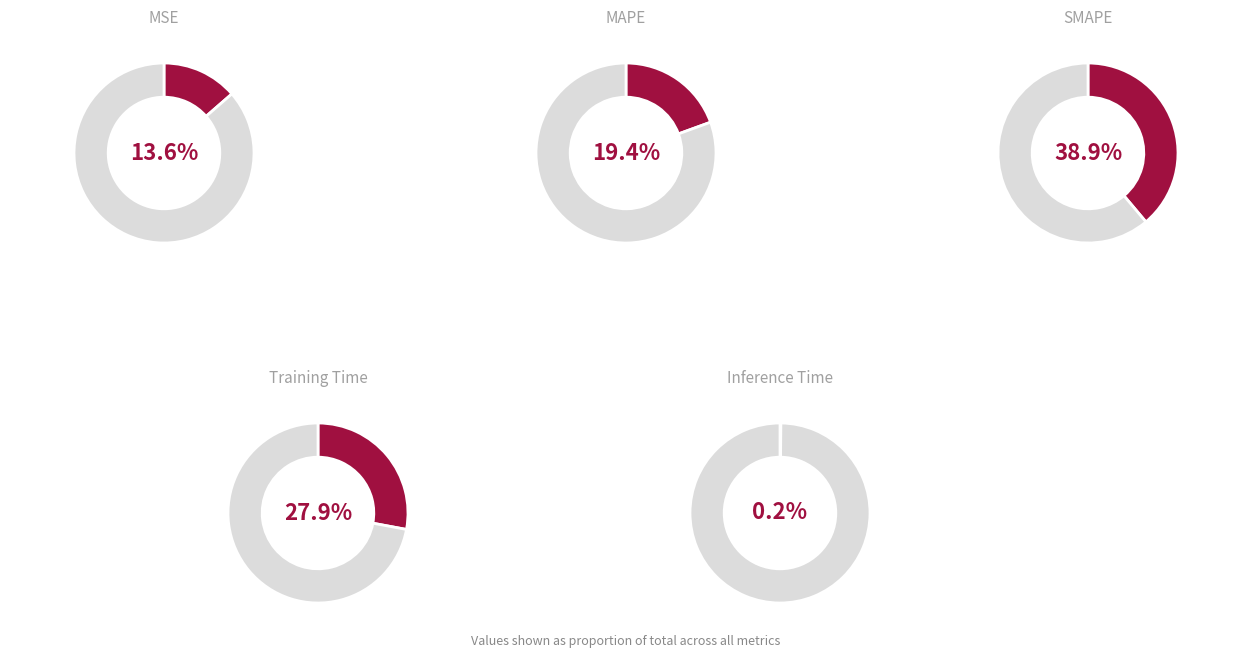

What percentage is NOT represented by Inference Time?

99.8%